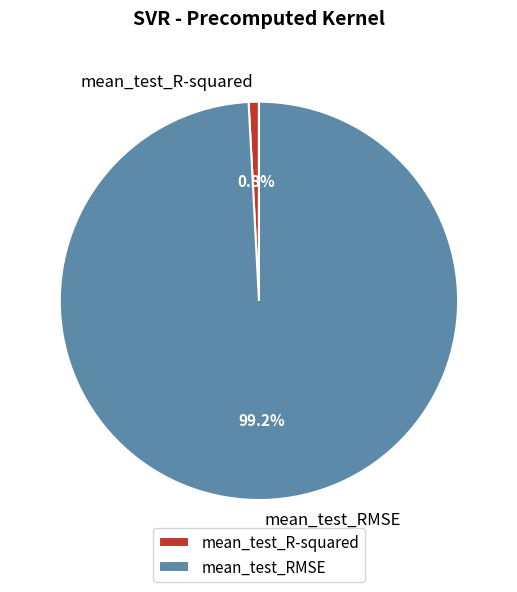

What is the smallest slice in the pie chart?

mean_test_R-squared